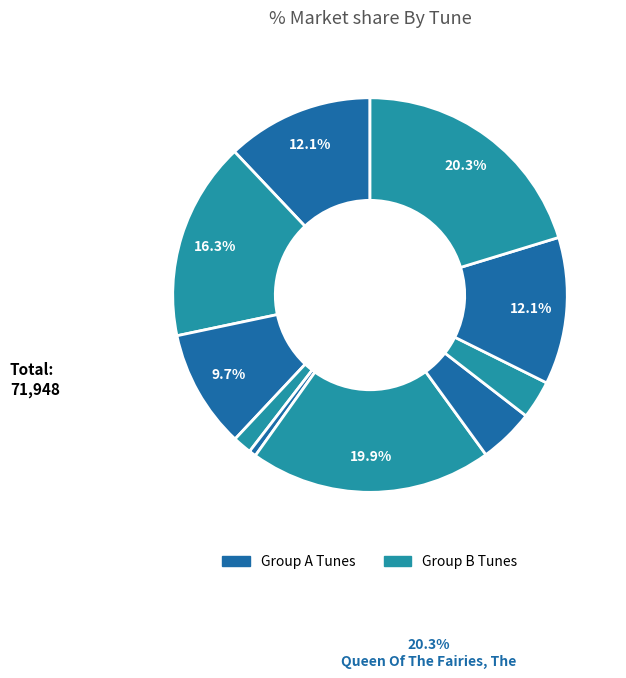

How many segments does this pie chart have?

10